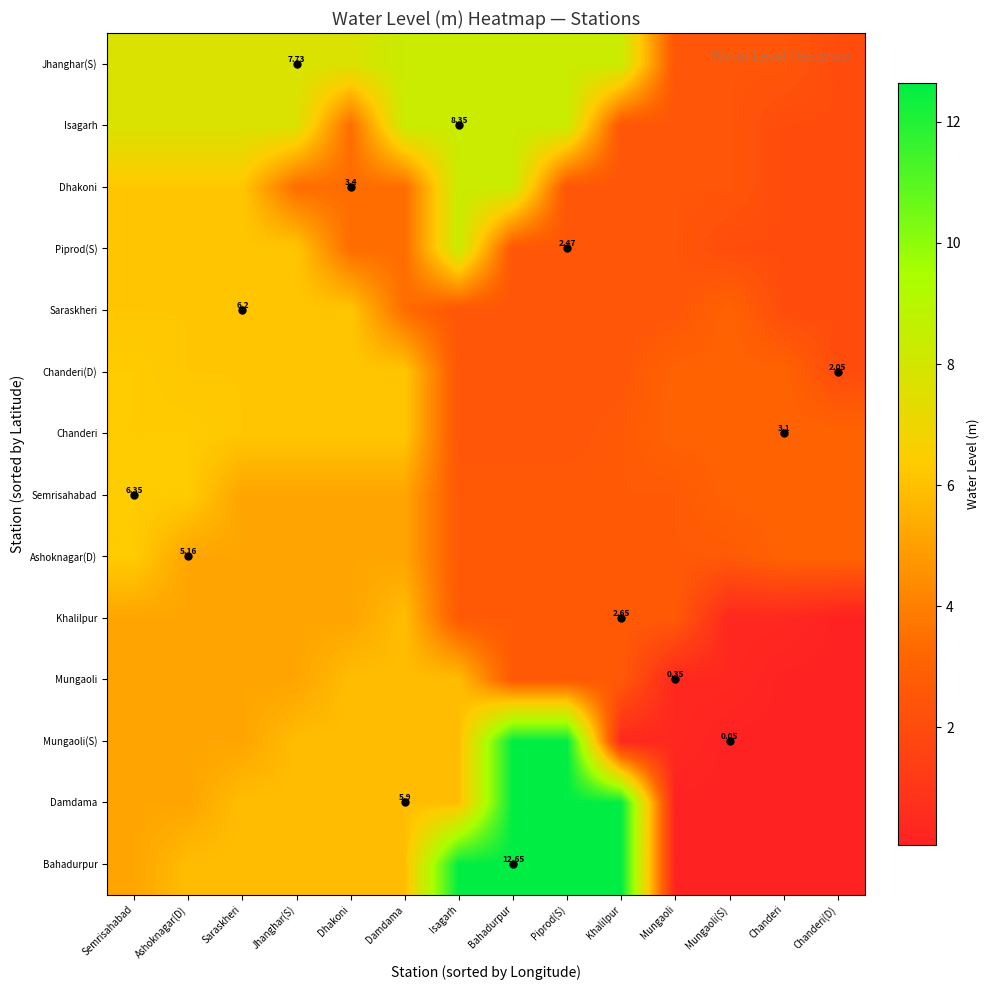

Is it true that Isagarh equals 12.7 at Bahadurpur?

False